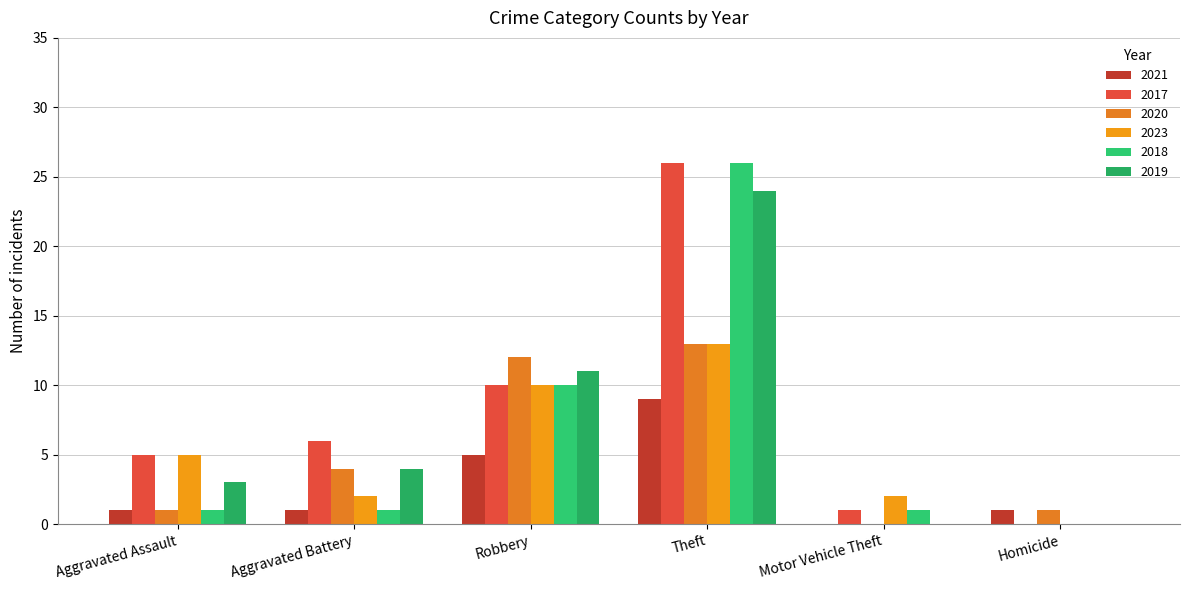

What is the sum of the 2020 values at Motor Vehicle Theft and Homicide?

1